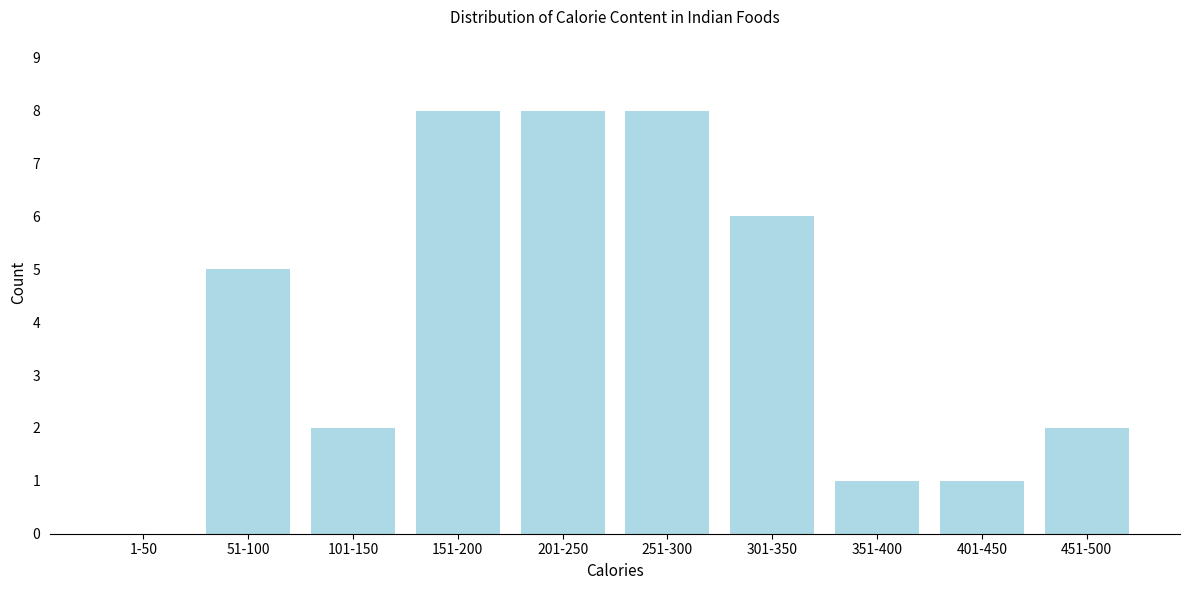

Reading left to right, what are all the values shown in this chart?

1-50=0	51-100=5	101-150=2	151-200=8	201-250=8	251-300=8	301-350=6	351-400=1	401-450=1	451-500=2